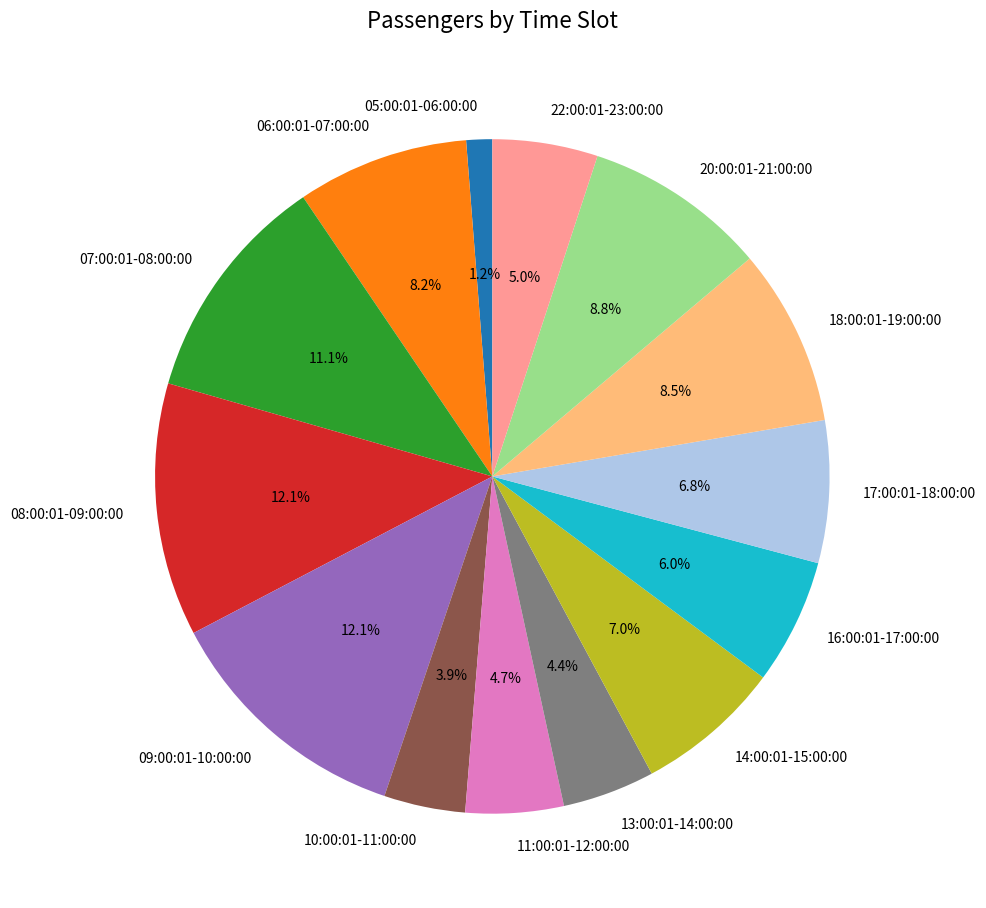

How many slices are in this pie chart?

14